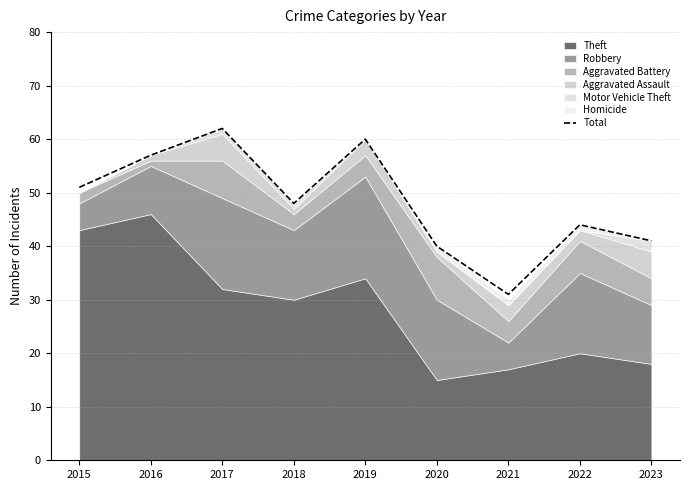

At which category does the data reach its first local peak?

2017